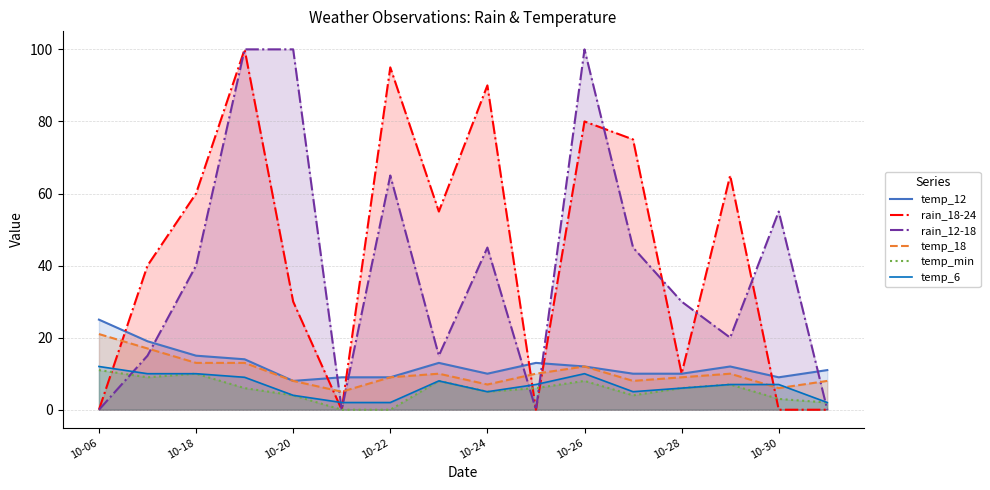

True or false: rain_12-18 and temp_6 intersect in this chart.

True